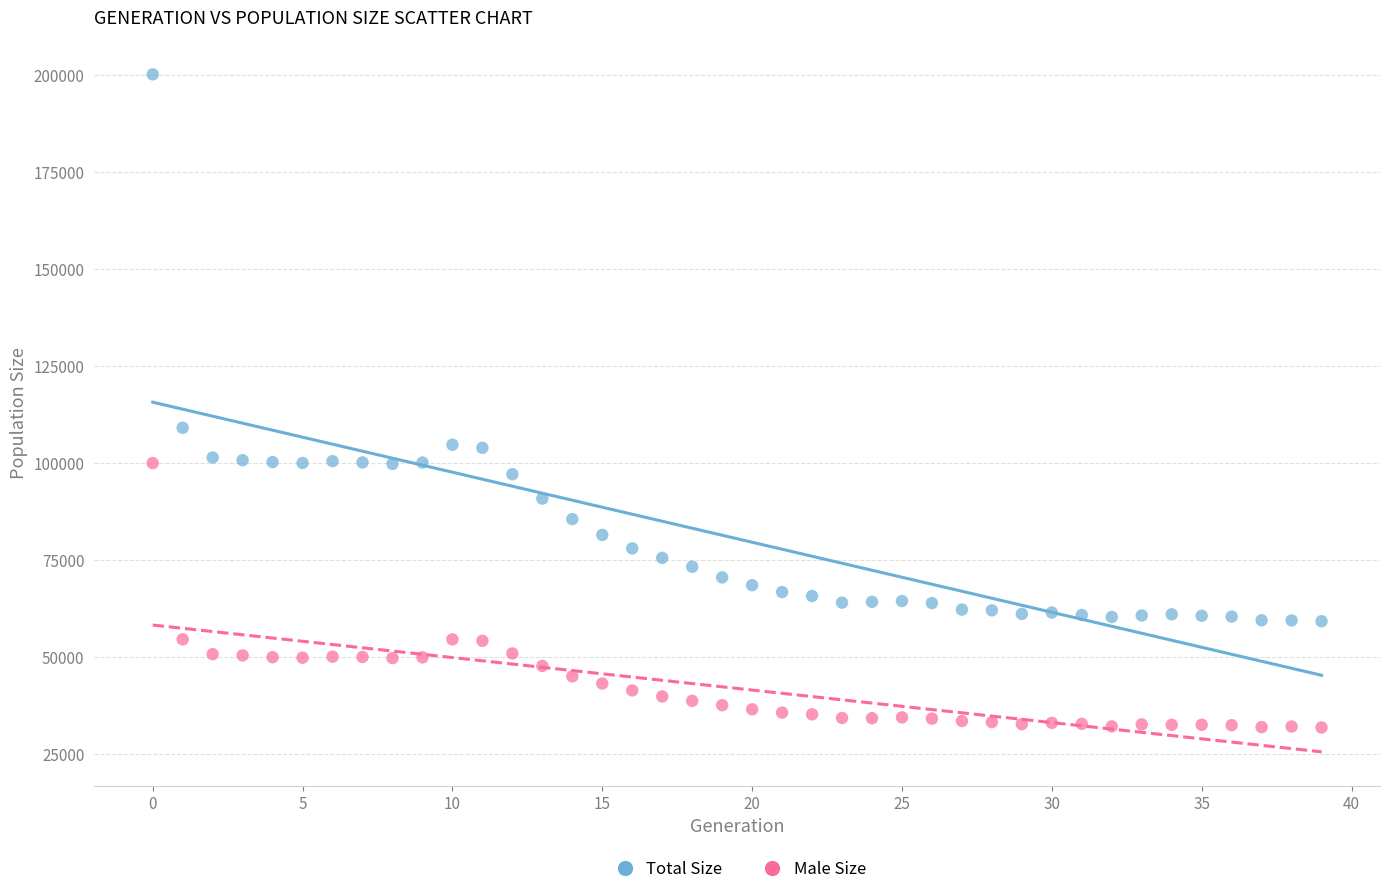

What are all the series names shown in the legend?

Total Size, Male Size